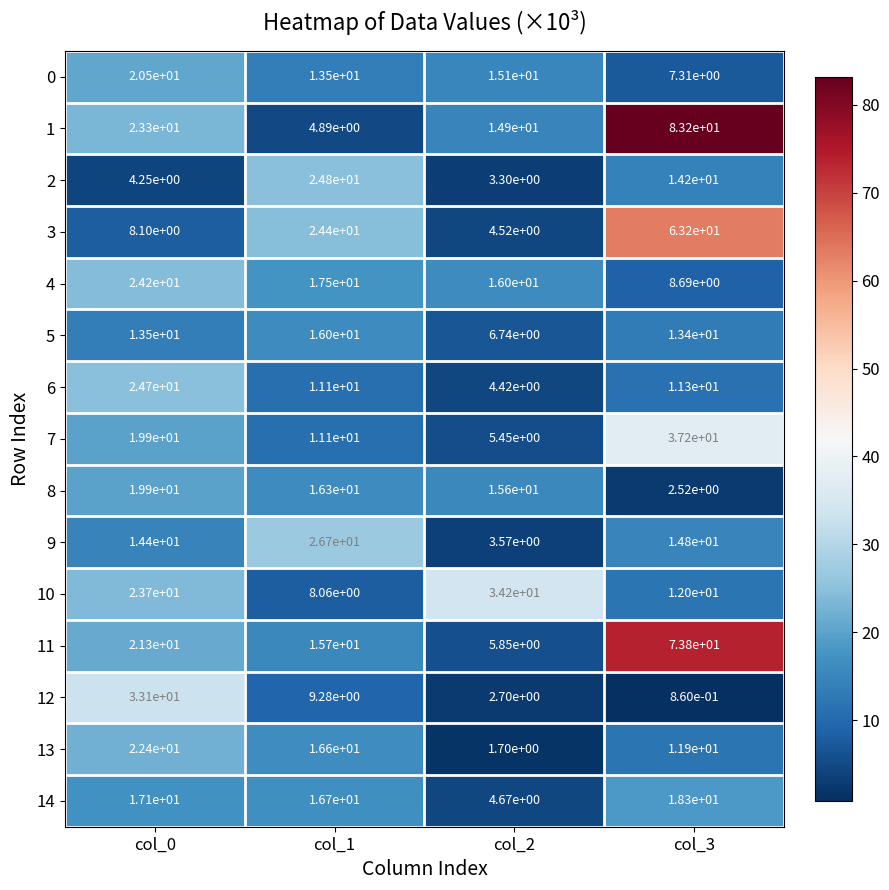

The 12 series shows 51.7 at col_0. True or false?

False